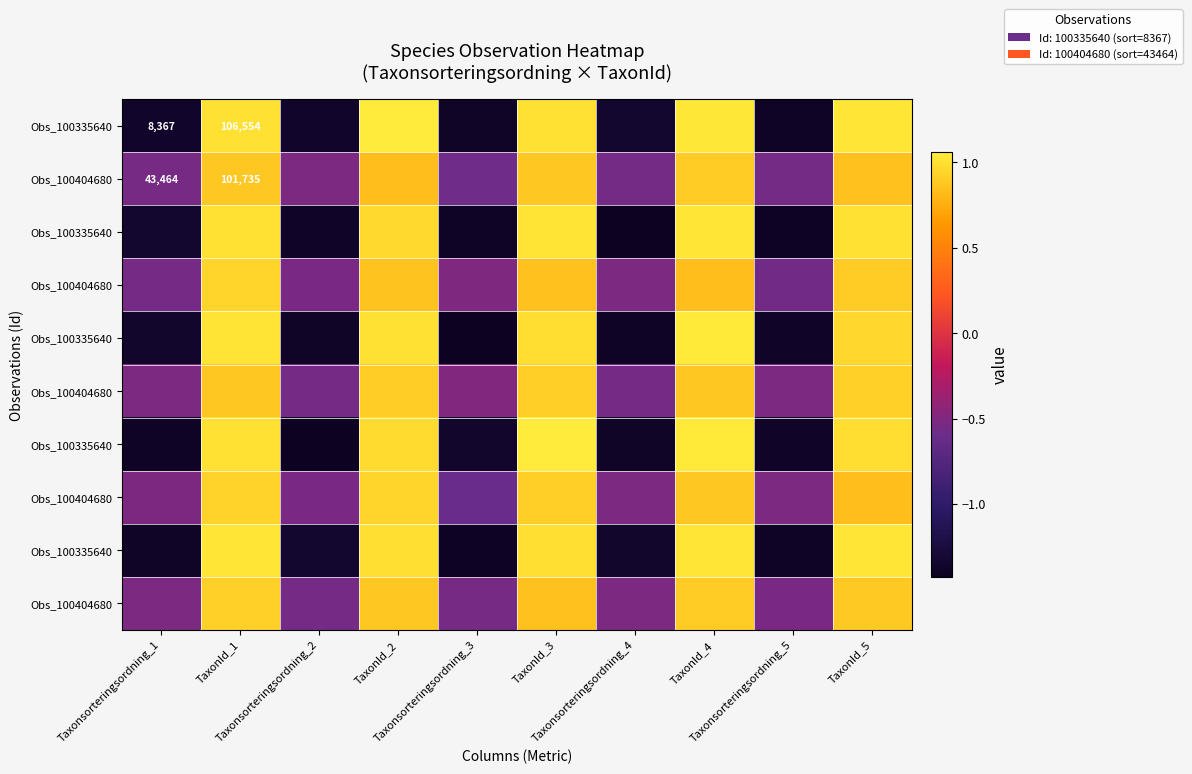

Which label corresponds to the smallest value in the chart?

Taxonsorteringsordning_3